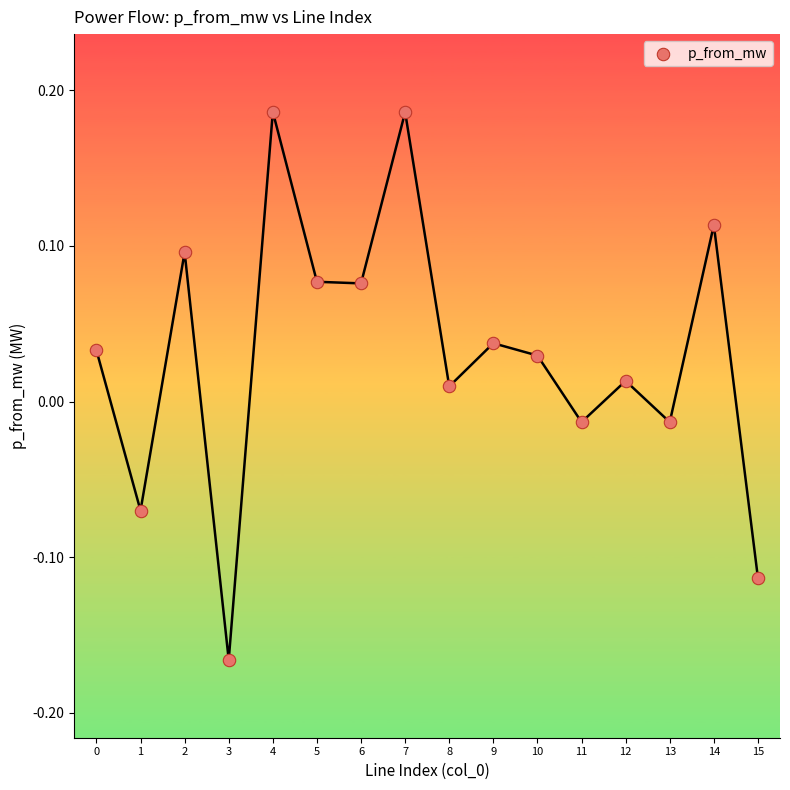

What is the range of Y values (max minus min)?

0.4